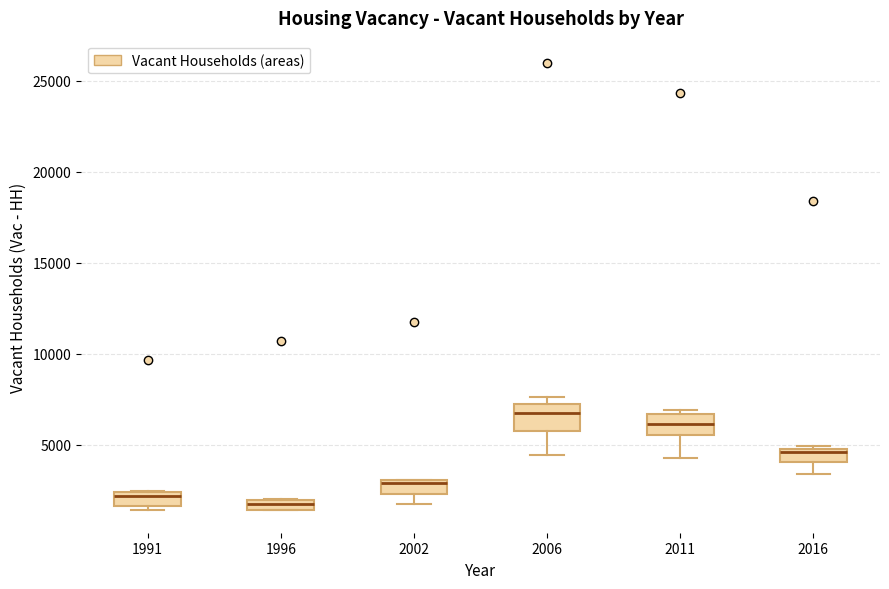

Where is the lower edge of the box at x = 2016 on the y-axis? The values are not printed on the chart, so give them approximately, as read against the axis.

4000